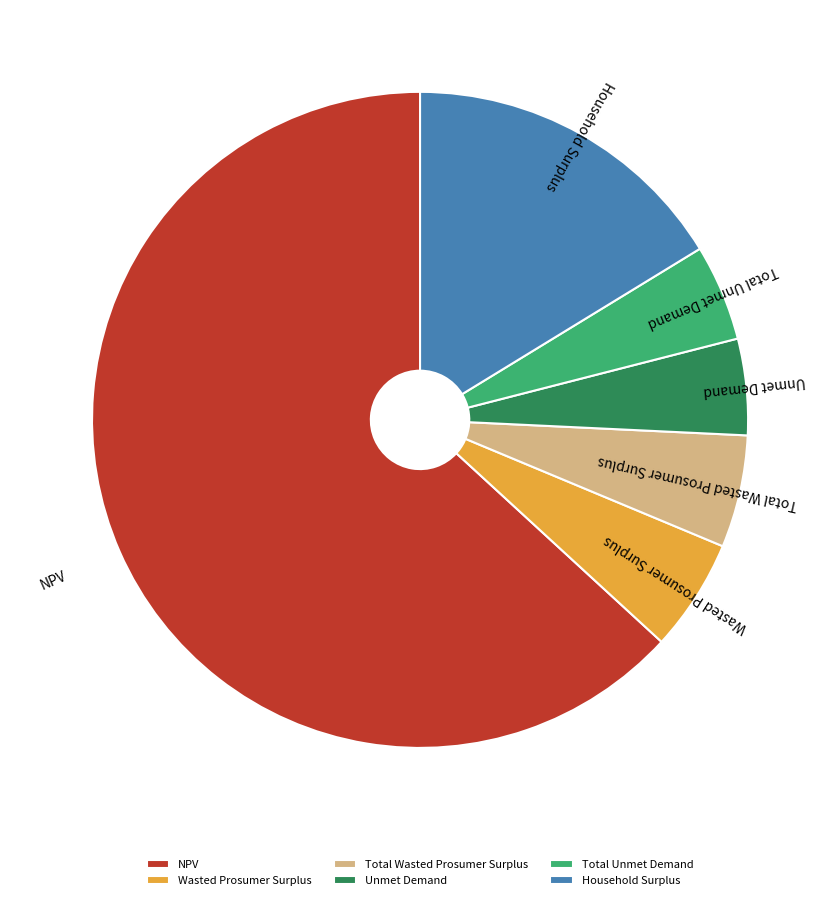

The Unmet Demand slice represents 5% of the pie. True or false?

True